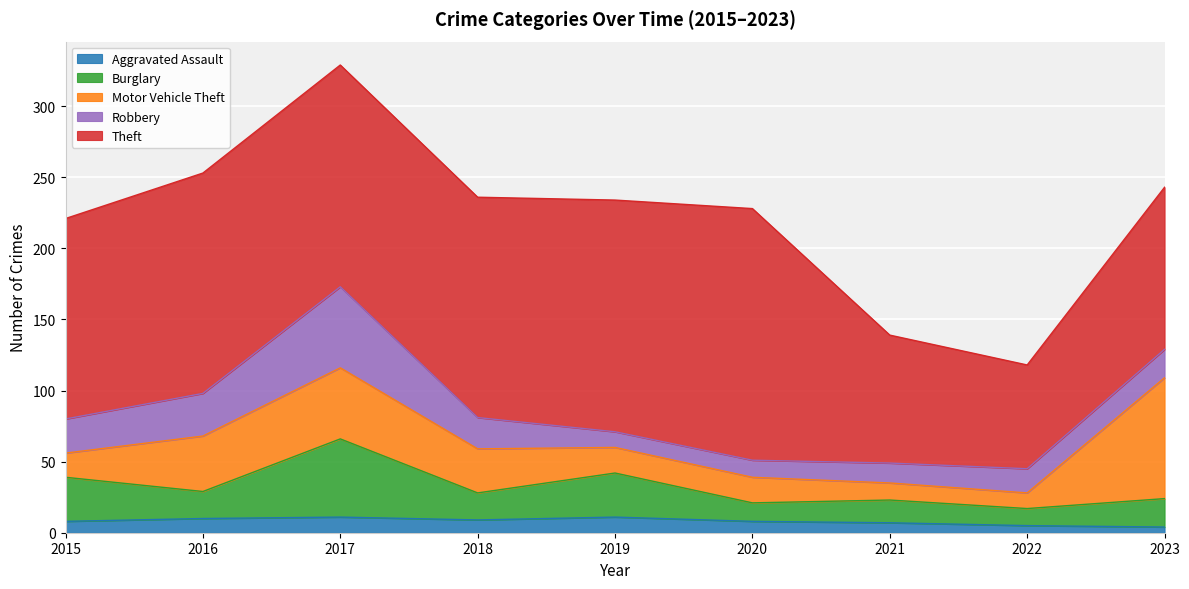

Does the chart display data point markers on the line(s)?

No